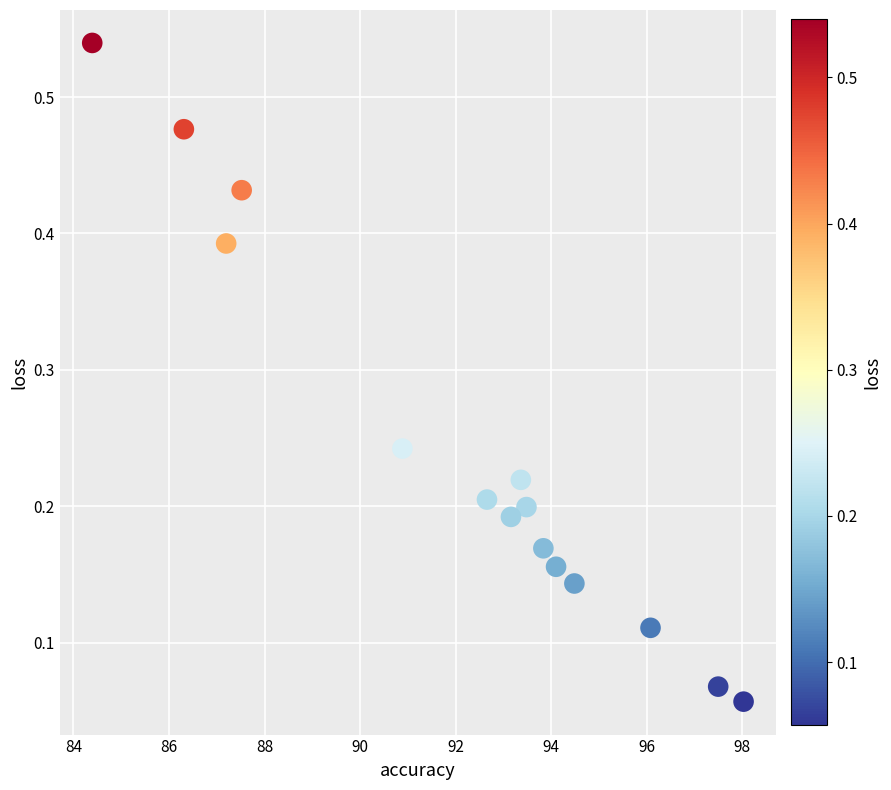

What is the range of X values (max minus min)?

13.6